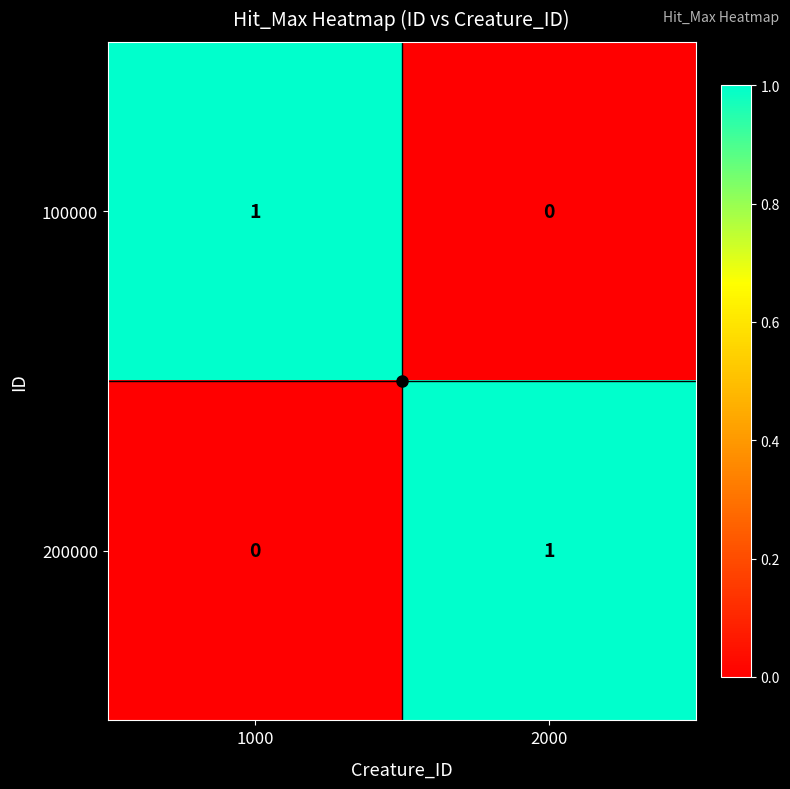

What is the total value across all series at 2000?

1